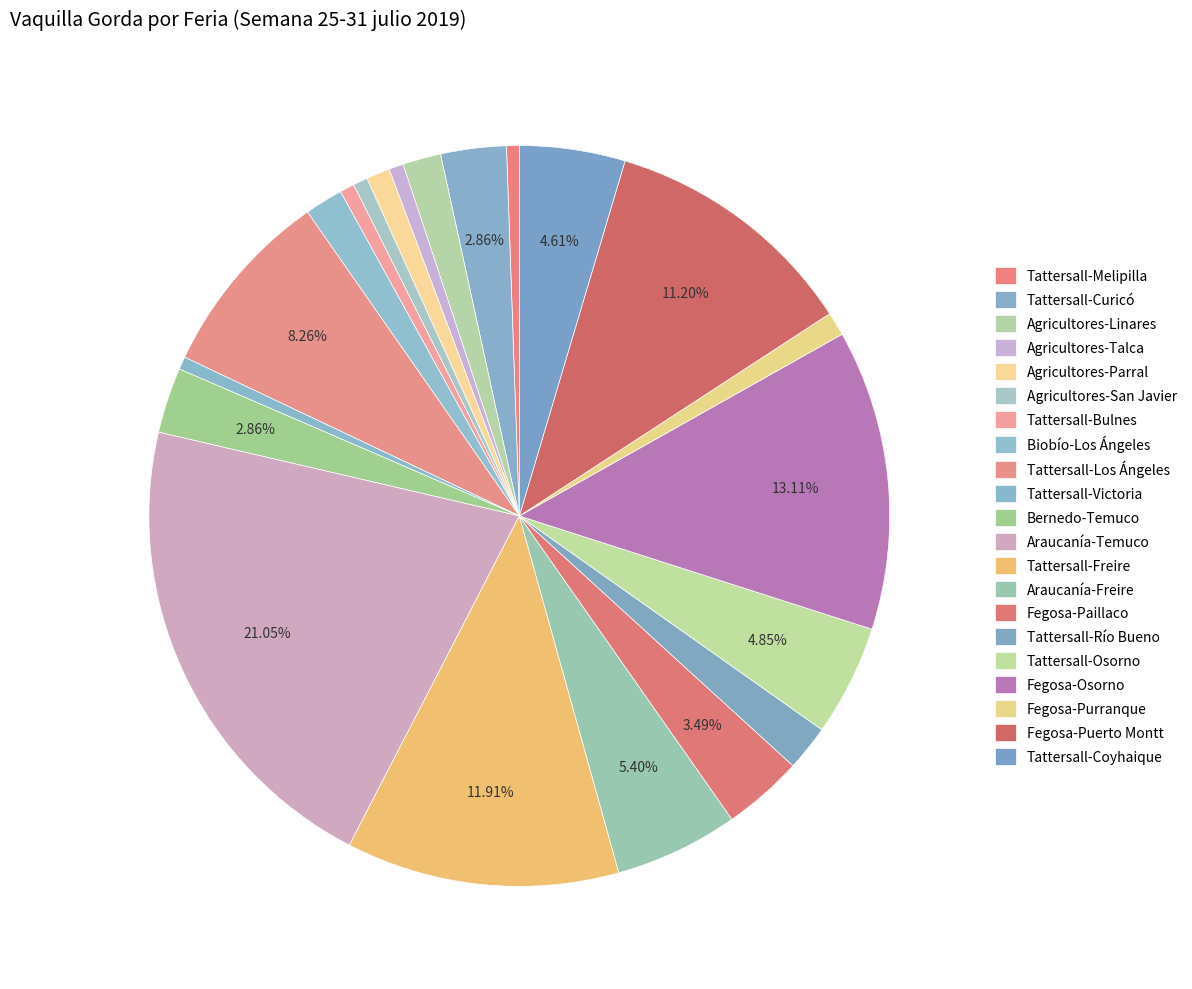

To the nearest percent, what is the difference between the Biobío-Los Ángeles and Tattersall-Osorno slice percentages?

3%